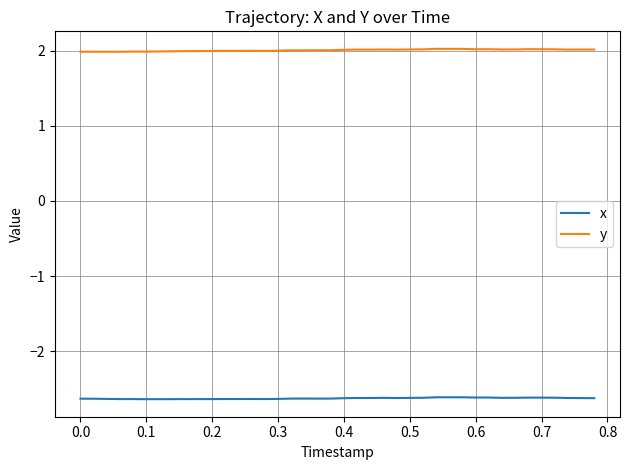

Which series has the largest total across all categories?

y